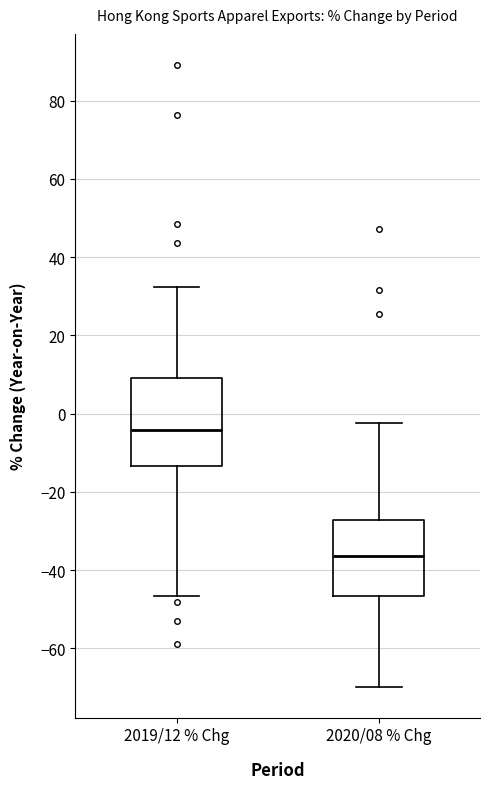

Where is the upper edge of the box for 2019/12 % Chg on the y-axis? The values are not printed on the chart, so give them approximately, as read against the axis.

10